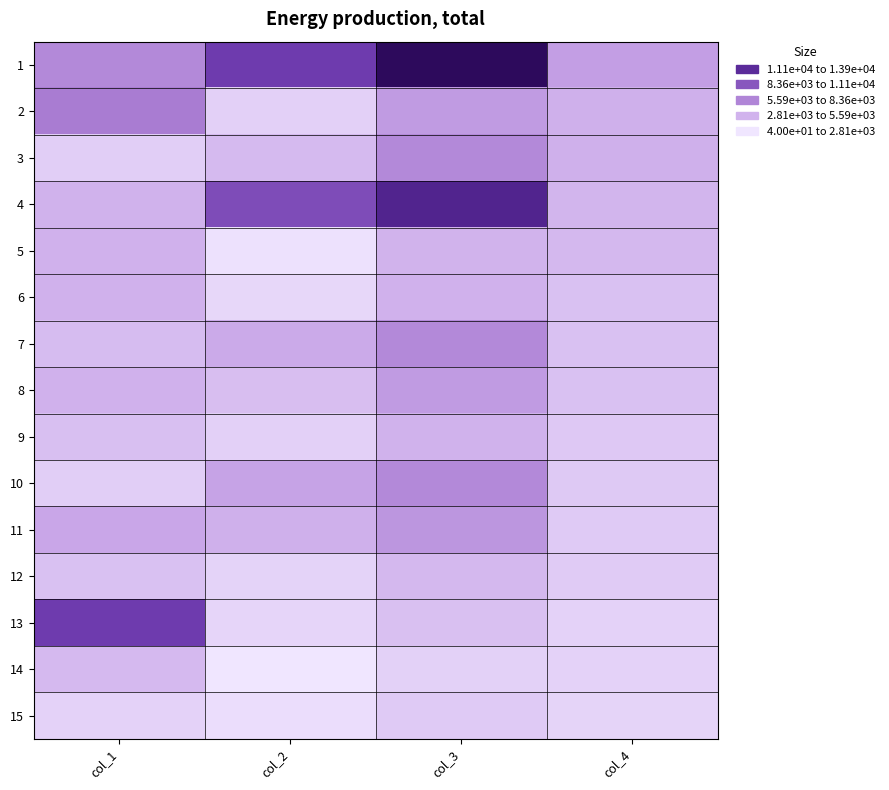

Count the number of categories in the chart.

4